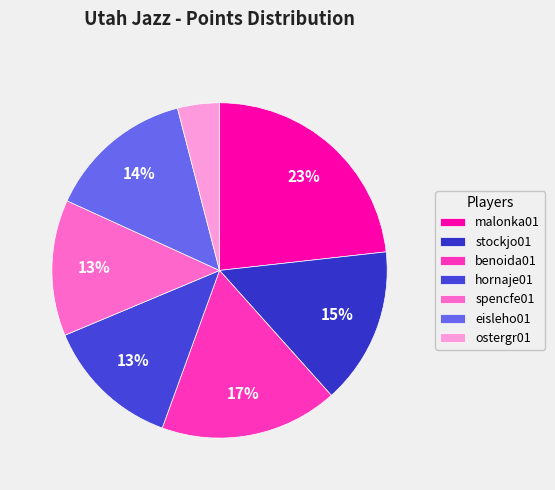

Which slice is the largest?

malonka01